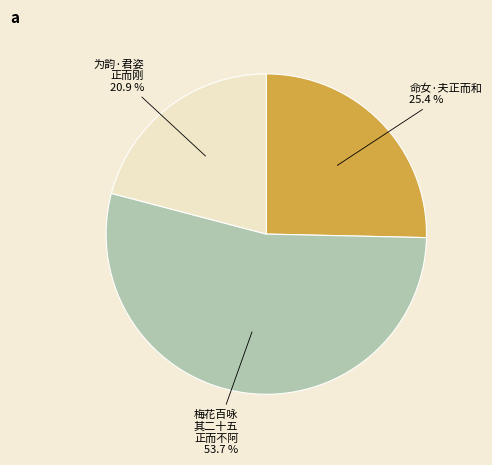

Does any single category account for the majority?

Yes